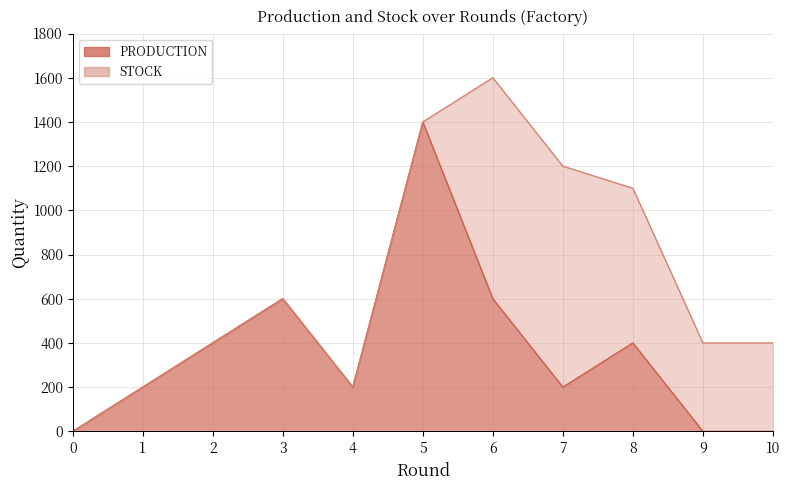

Between 0 and 7, which series saw the biggest shift?

STOCK